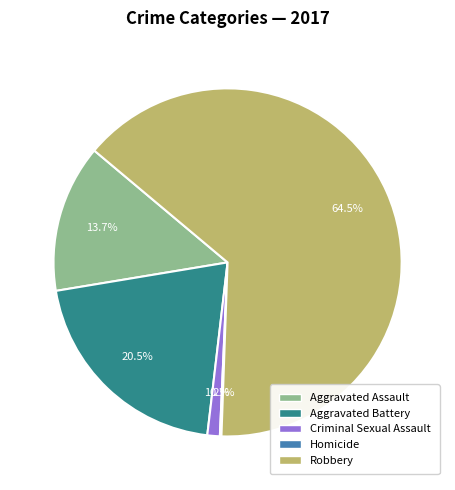

To the nearest percent, what is the difference between the largest and smallest slice percentages?

64%